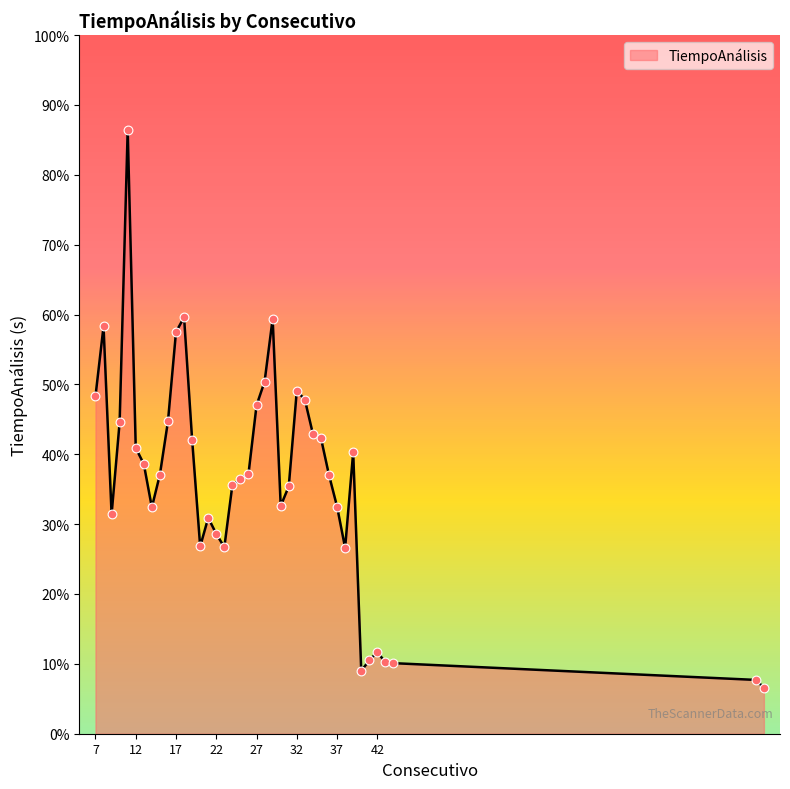

Does the chart have visible grid lines?

No